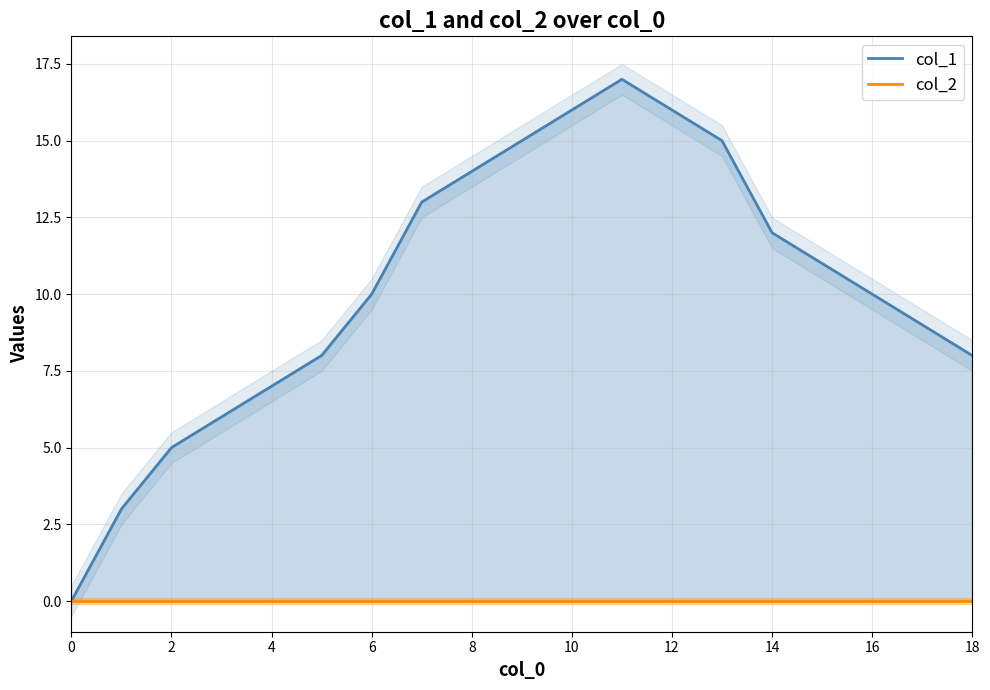

What is the value of the col_1 point at the 4th from the left?

6